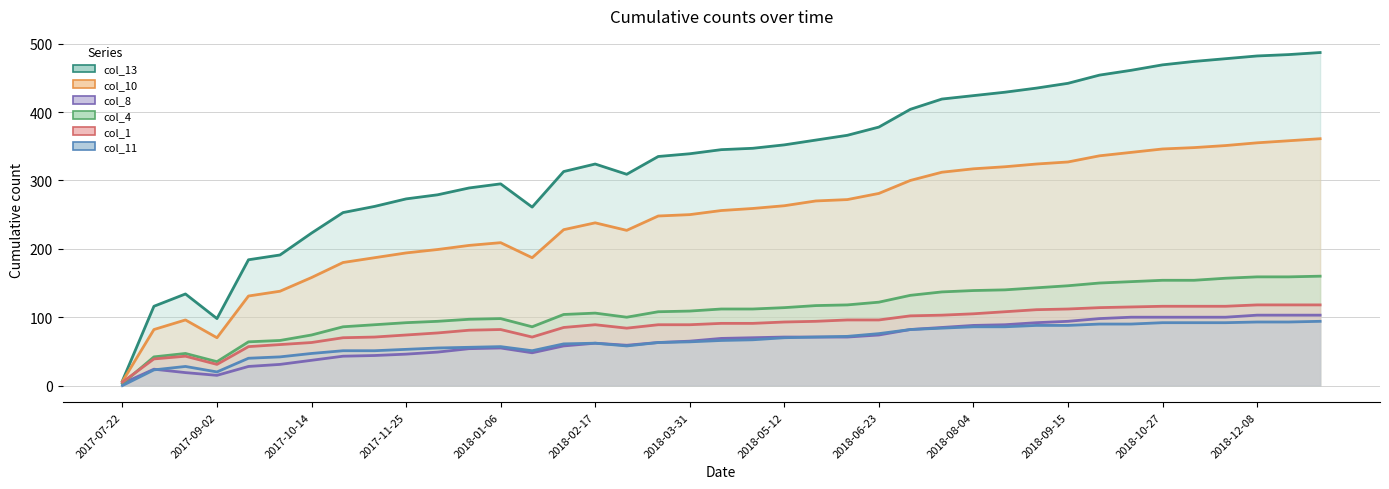

Is it true that col_4 equals 188 at 2018-02-17?

False